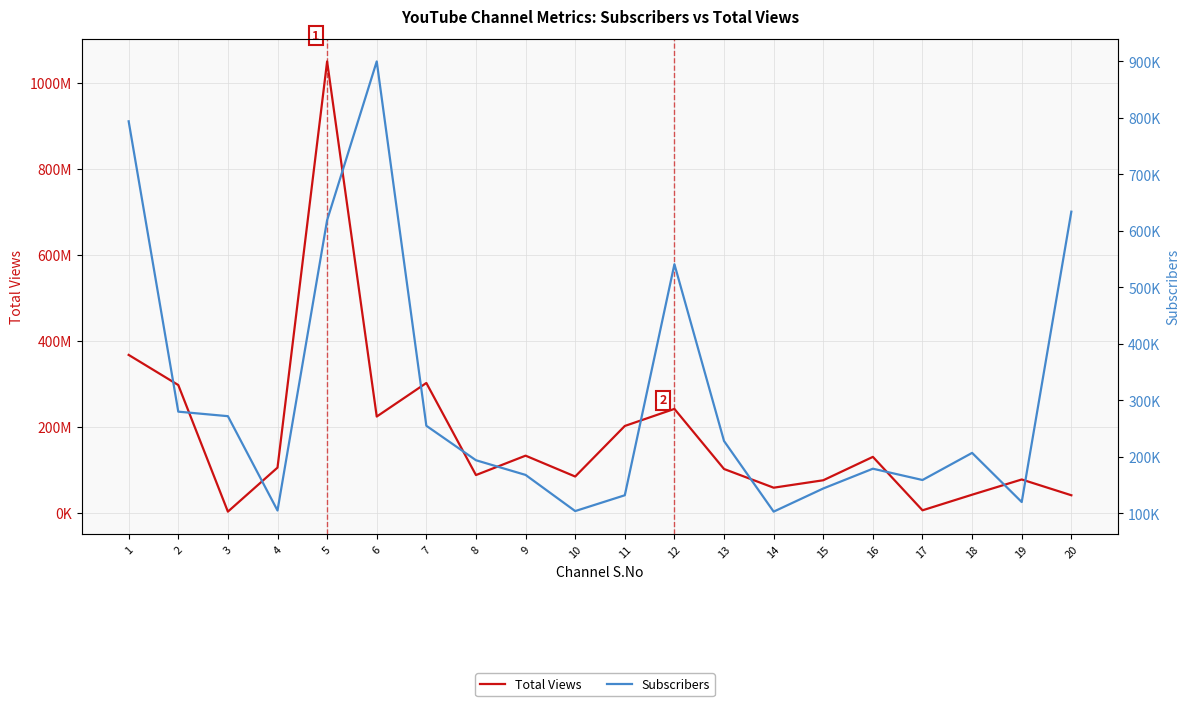

What is the lowest value of the Total Views series?

2097600